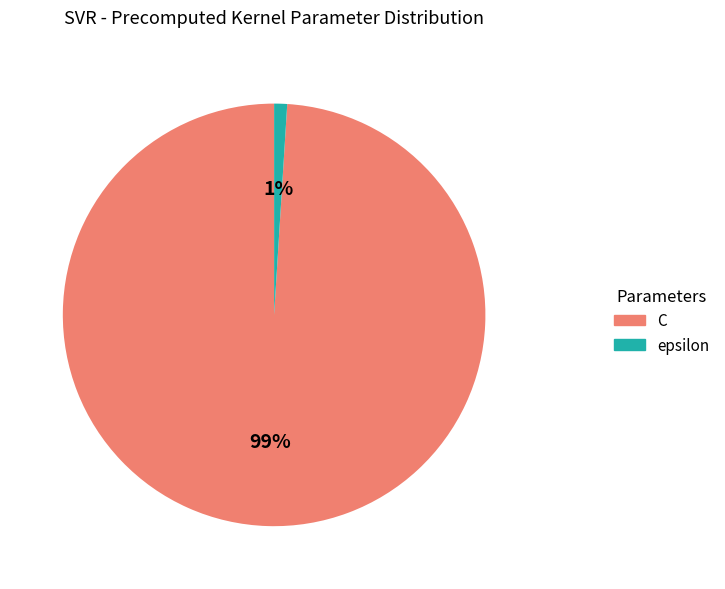

Rank the categories by value from highest to lowest.

C, epsilon